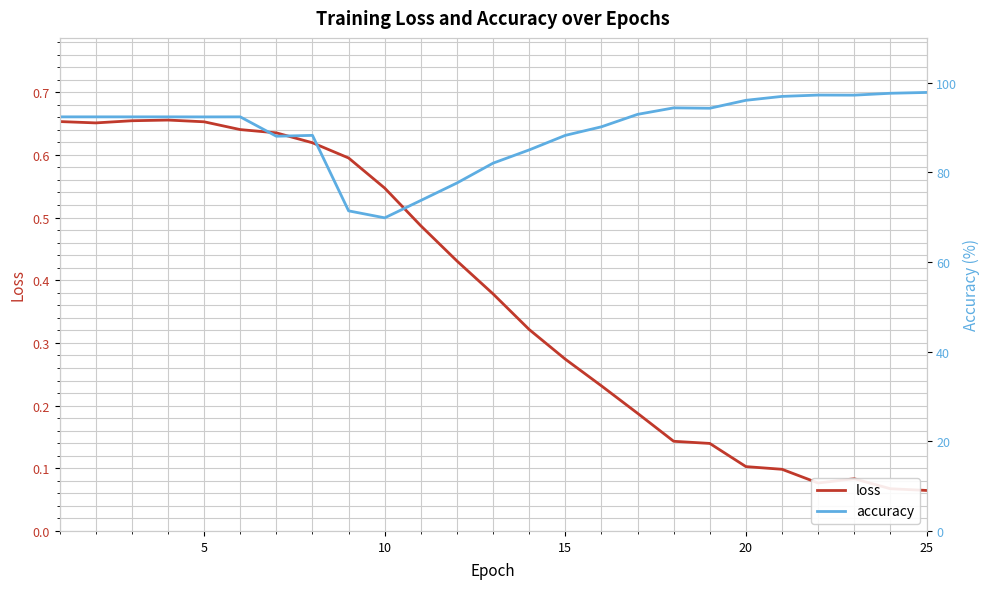

In accuracy, how many points are higher than both neighbors (excluding endpoints)?

4